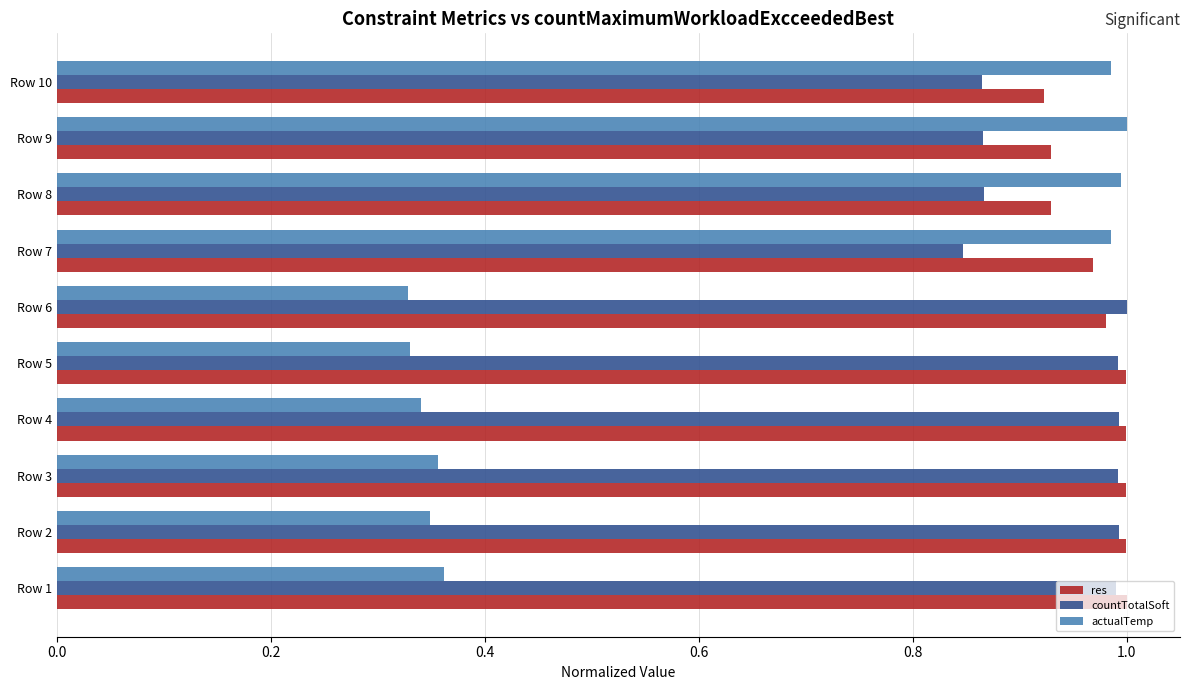

What is the sum of the actualTemp values at Row 8 and Row 10?

2.0